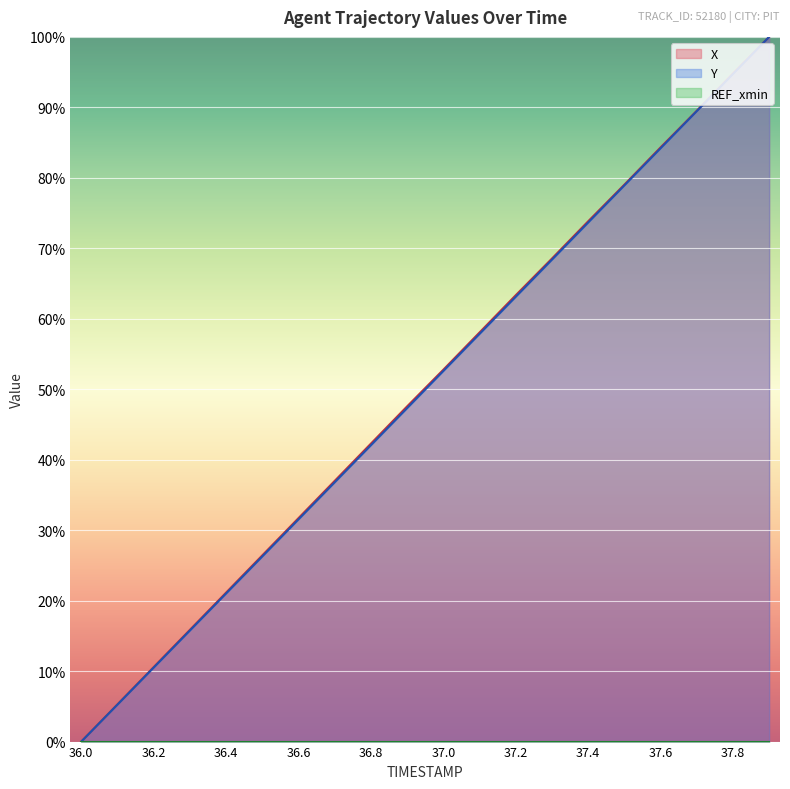

Does the chart display data point markers on the line(s)?

No